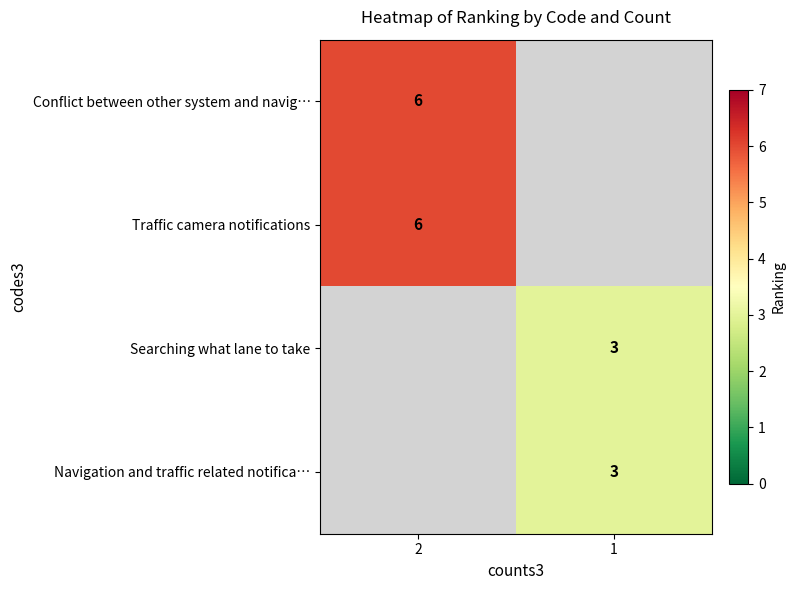

Is it true that Conflict between other system and navig… equals 9 at 2?

False